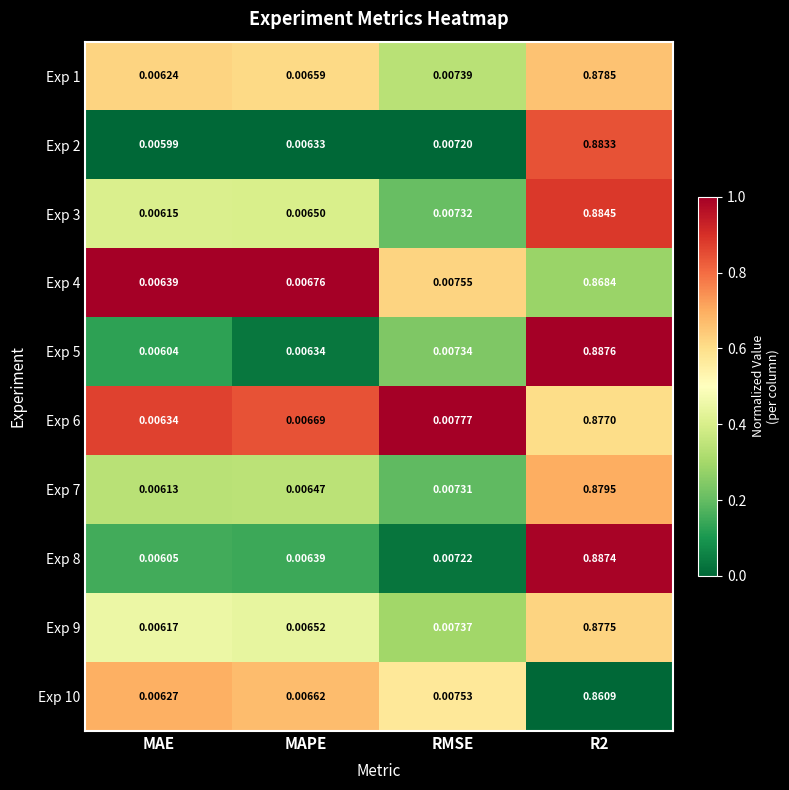

How many distinct data groups are displayed?

10